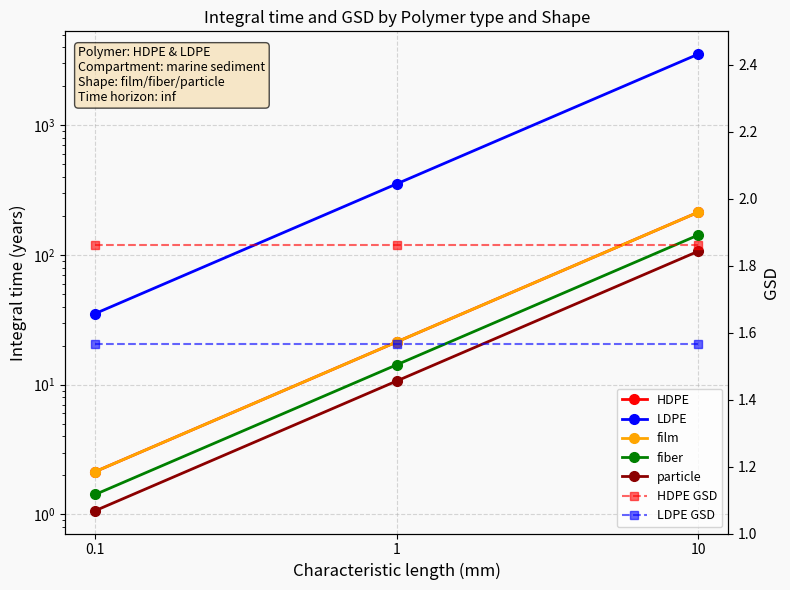

Which has a higher value, 10 or 0.1?

10